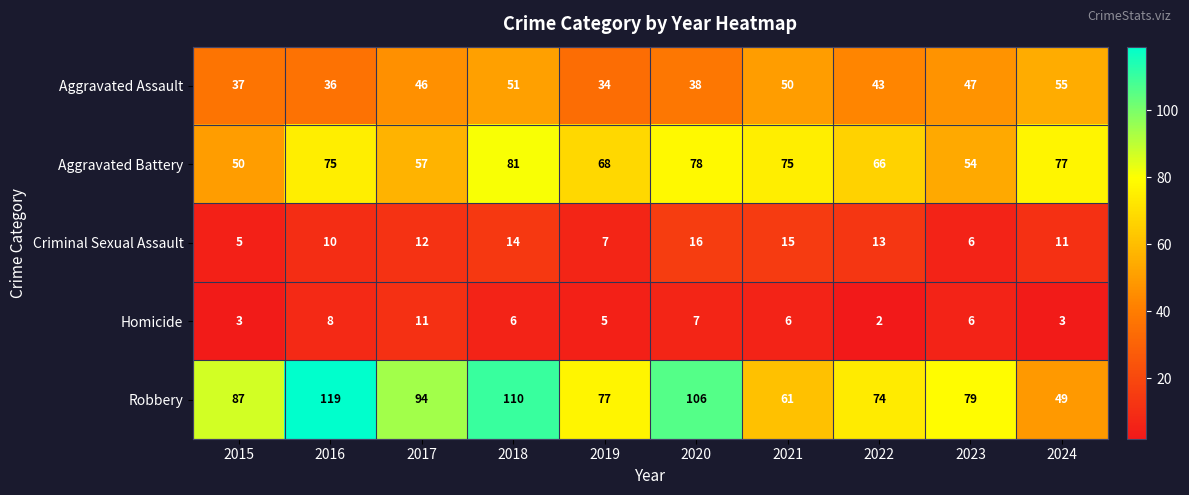

Which series has the widest spread of values?

Robbery